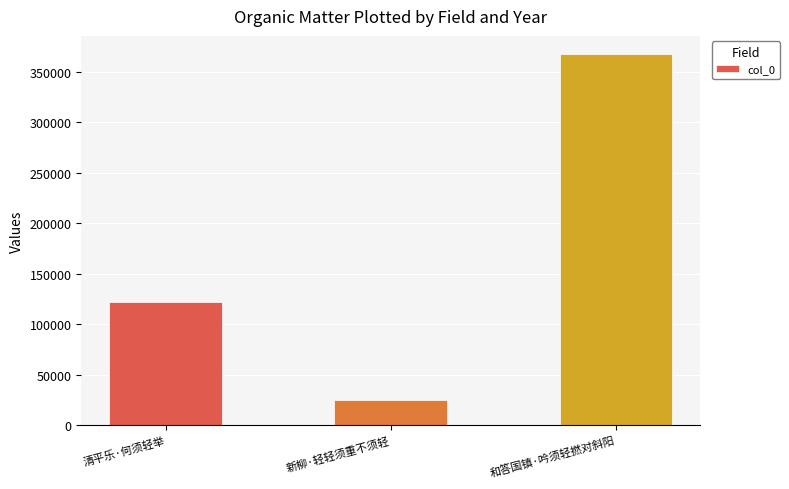

Which label corresponds to the largest value in the chart?

和答国镇·吟须轻撚对斜阳